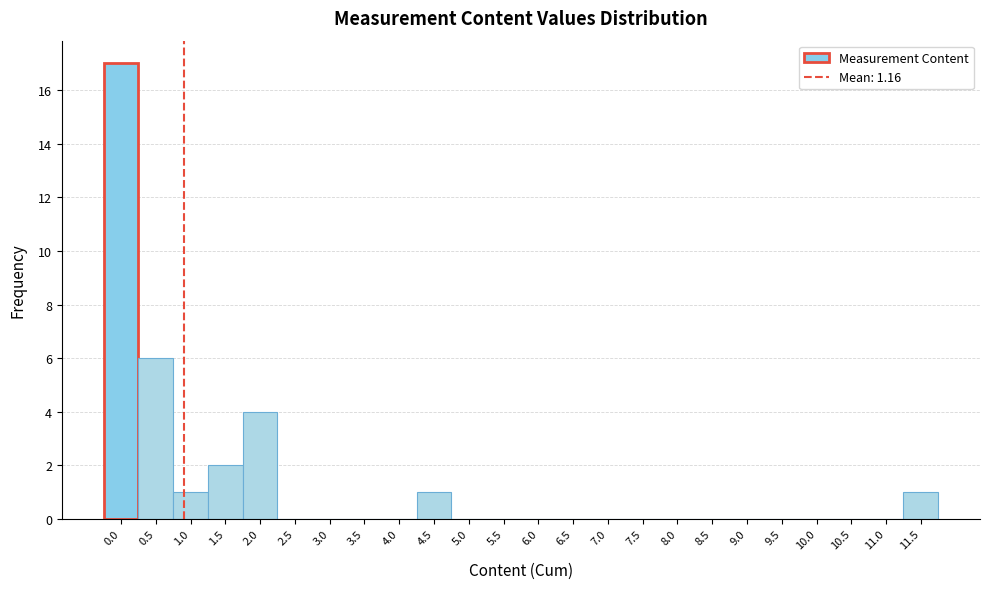

Reading left to right, what are all the values shown in this chart?

0.0=17	0.5=6	1.0=1	1.5=2	2.0=4	2.5=0	3.0=0	3.5=0	4.0=0	4.5=1	5.0=0	5.5=0	6.0=0	6.5=0	7.0=0	7.5=0	8.0=0	8.5=0	9.0=0	9.5=0	10.0=0	10.5=0	11.0=0	11.5=1